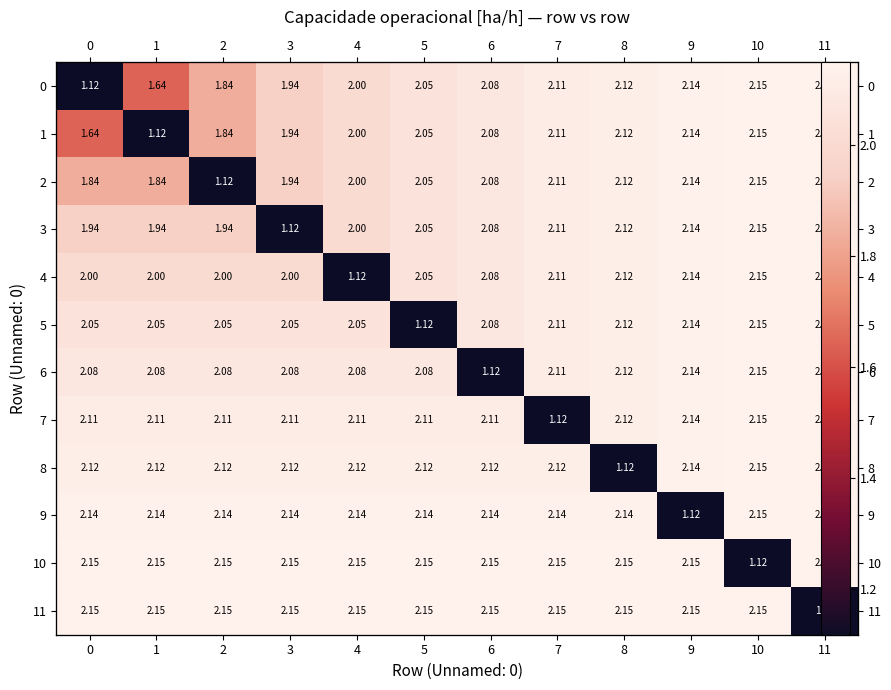

The value of 10 at 11 is 1.5. True or false?

False